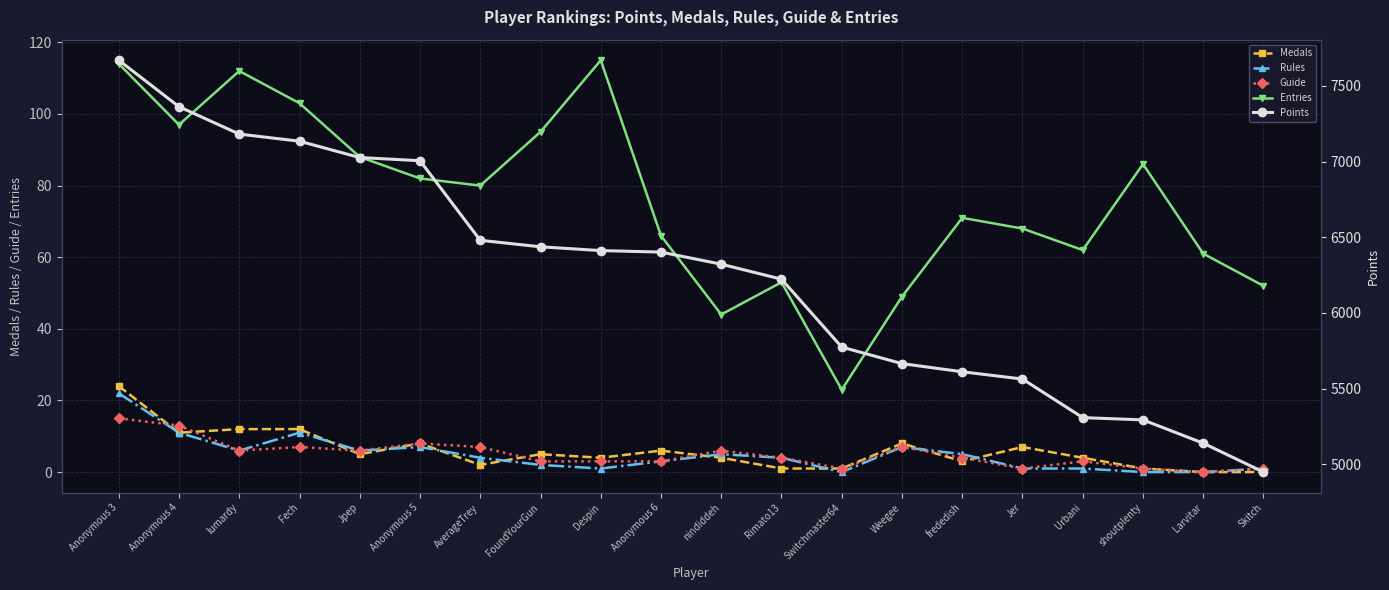

What position from the right is Fech?

17